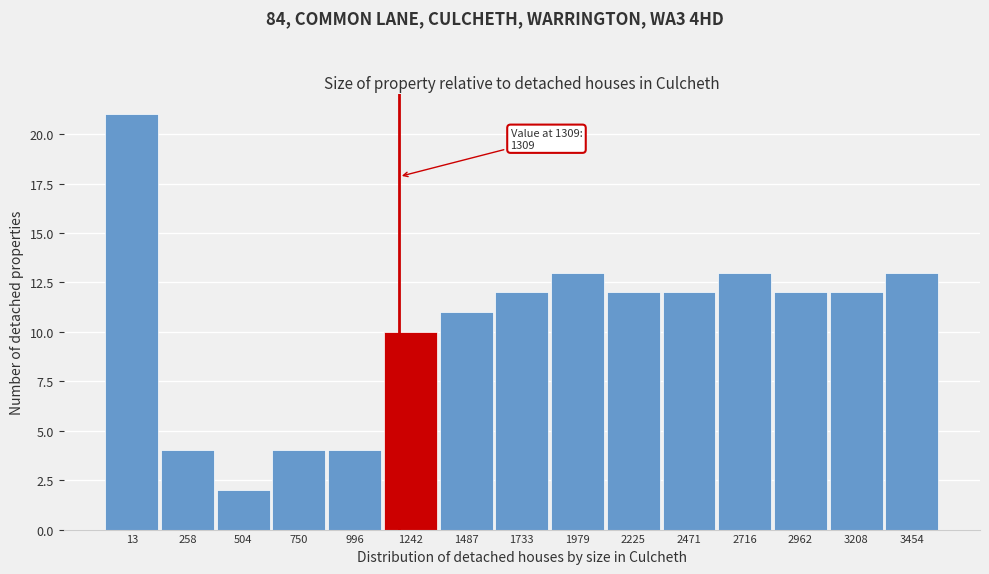

Reading left to right, extract all data points from this chart.

13=21	258=4	504=2	750=4	996=4	1242=10	1487=11	1733=12	1979=13	2225=12	2471=12	2716=13	2962=12	3208=12	3454=13